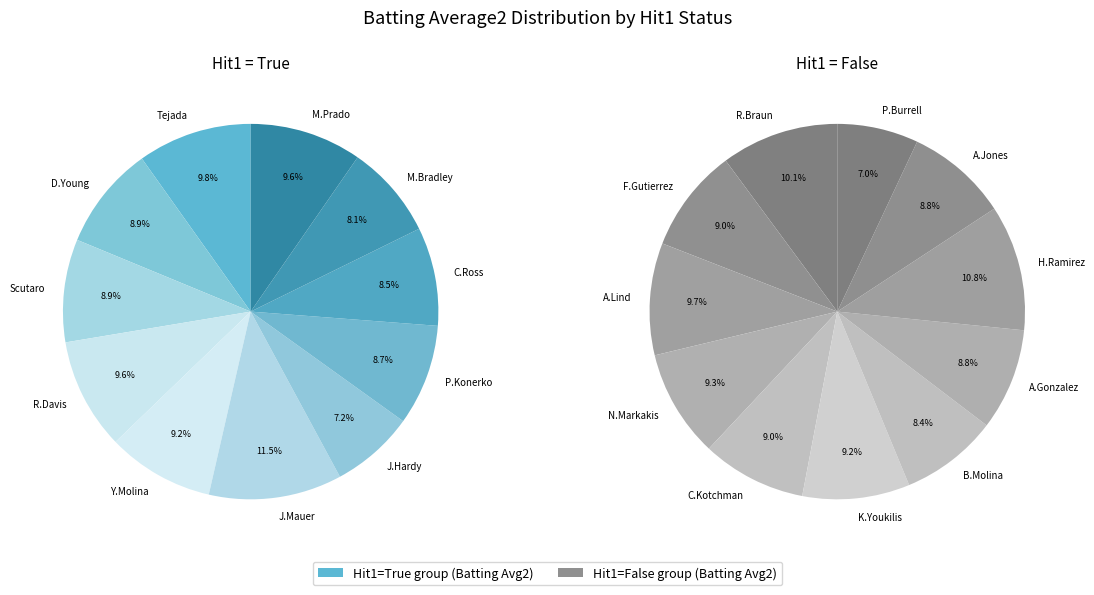

Count the number of slices in the pie.

11